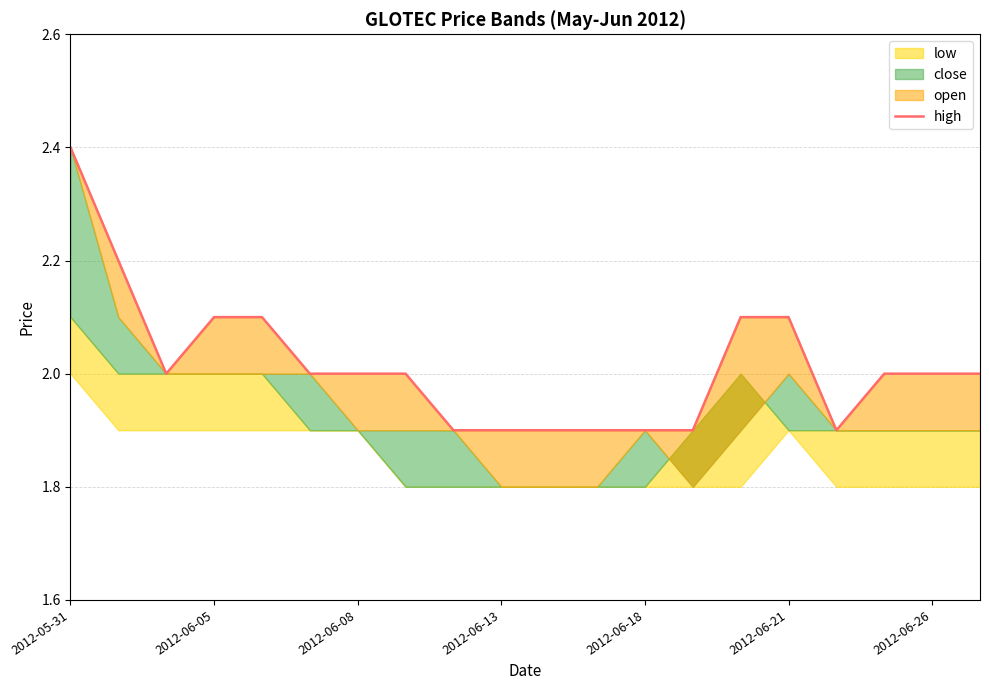

Reading left to right, extract all data points from this chart.

2.4	2.2	2.0	2.1	2.1	2.0	2.0	2.0	1.9	1.9	1.9	1.9	1.9	1.9	2.1	2.1	1.9	2.0	2.0	2.0